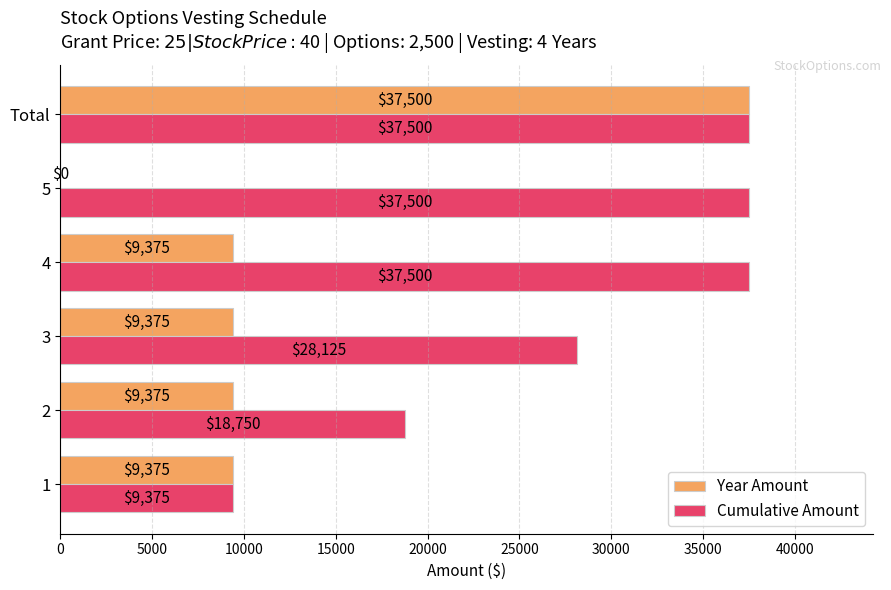

At which label does Year Amount reach its peak?

Total